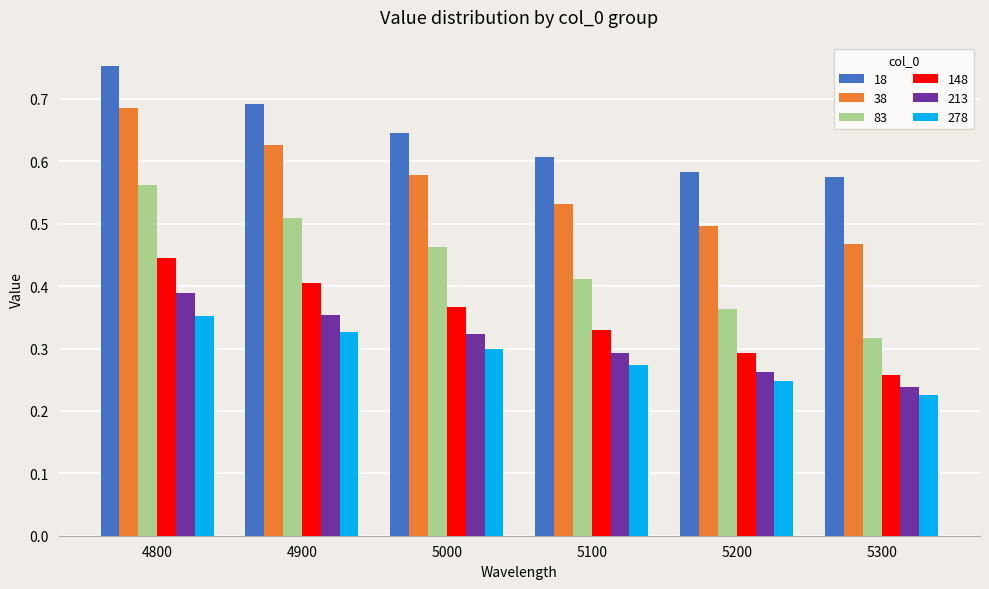

True or false: 148 has a value of 0.3 at 5100.

True